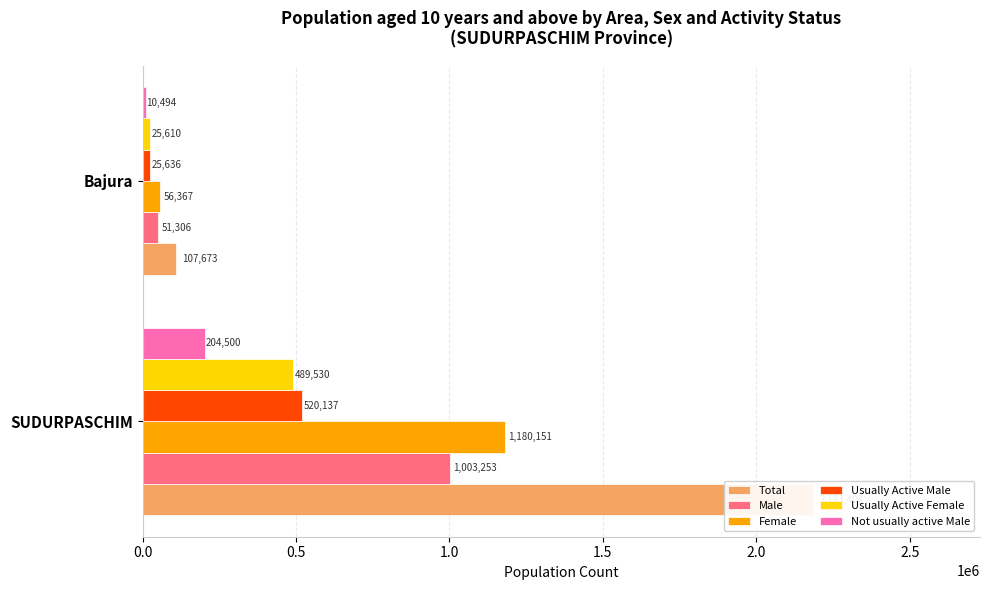

Between SUDURPASCHIM and Bajura, which series saw the biggest shift?

Total